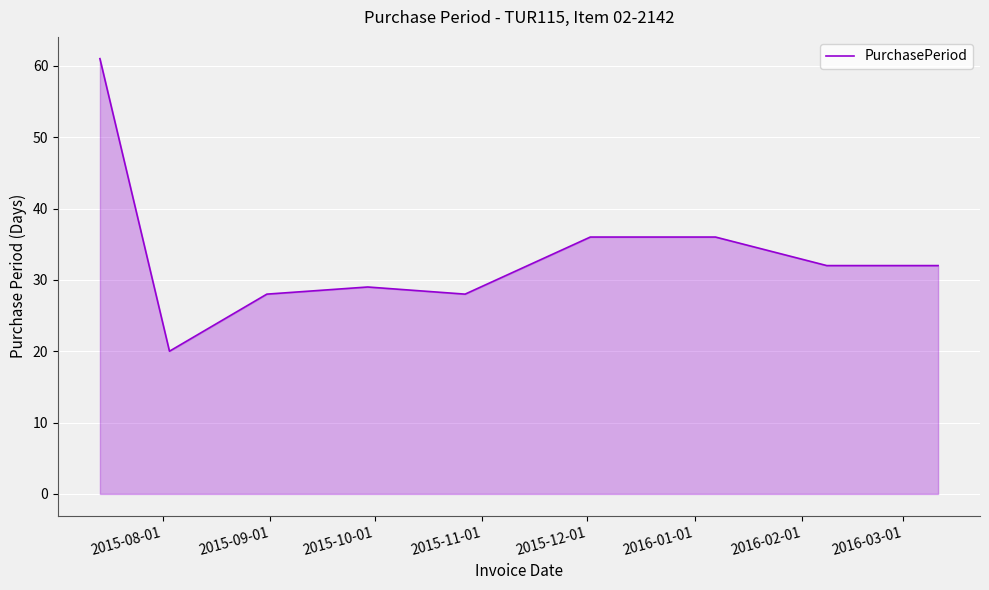

What is the difference between the second highest and minimum values?

16